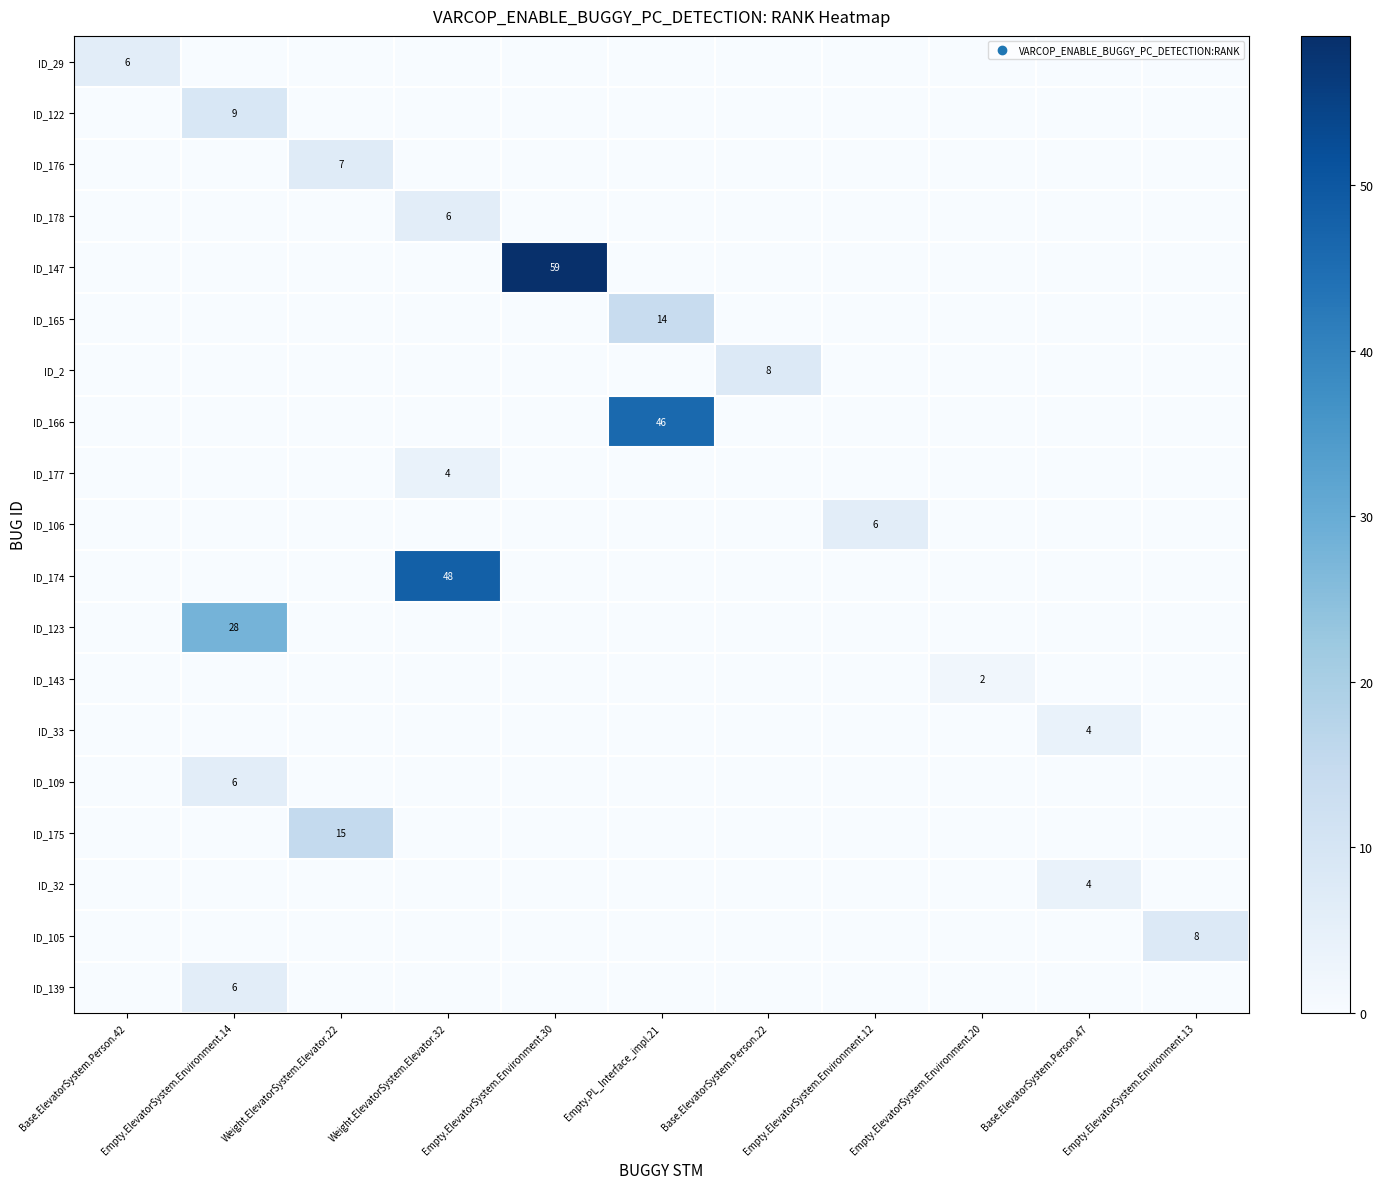

True or false: ID_122 has a value of 9 at Empty.ElevatorSystem.Environment.14.

True